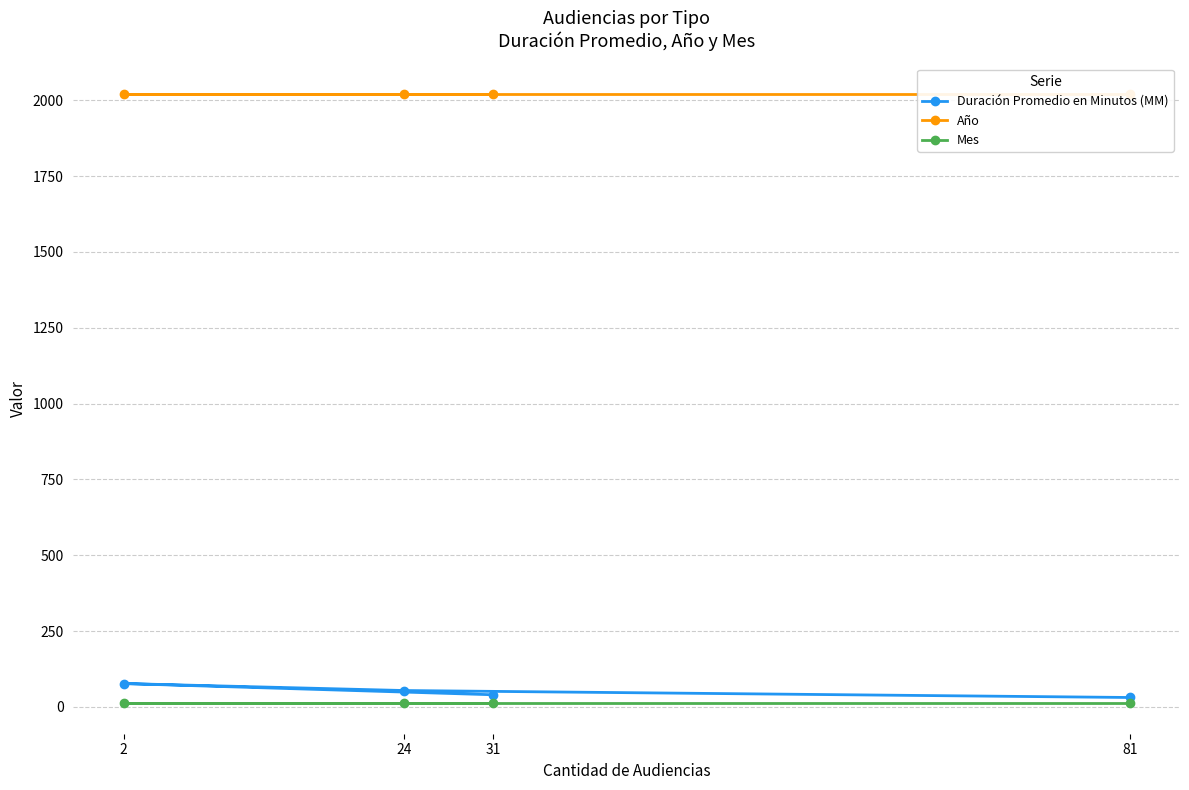

The value of Año at 24 is 2670. True or false?

False